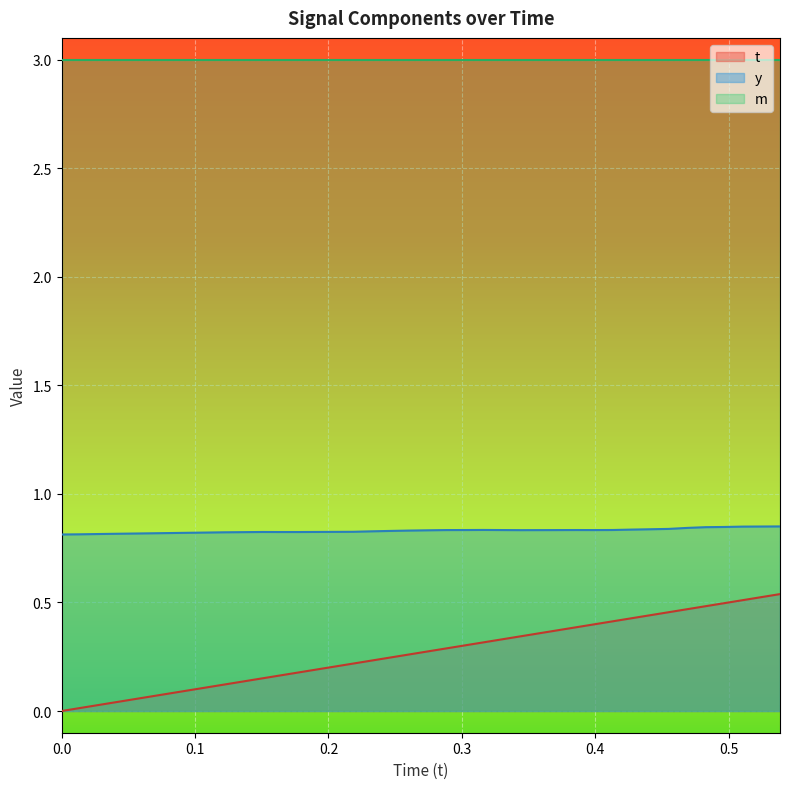

True or false: y and t cross at least once.

False